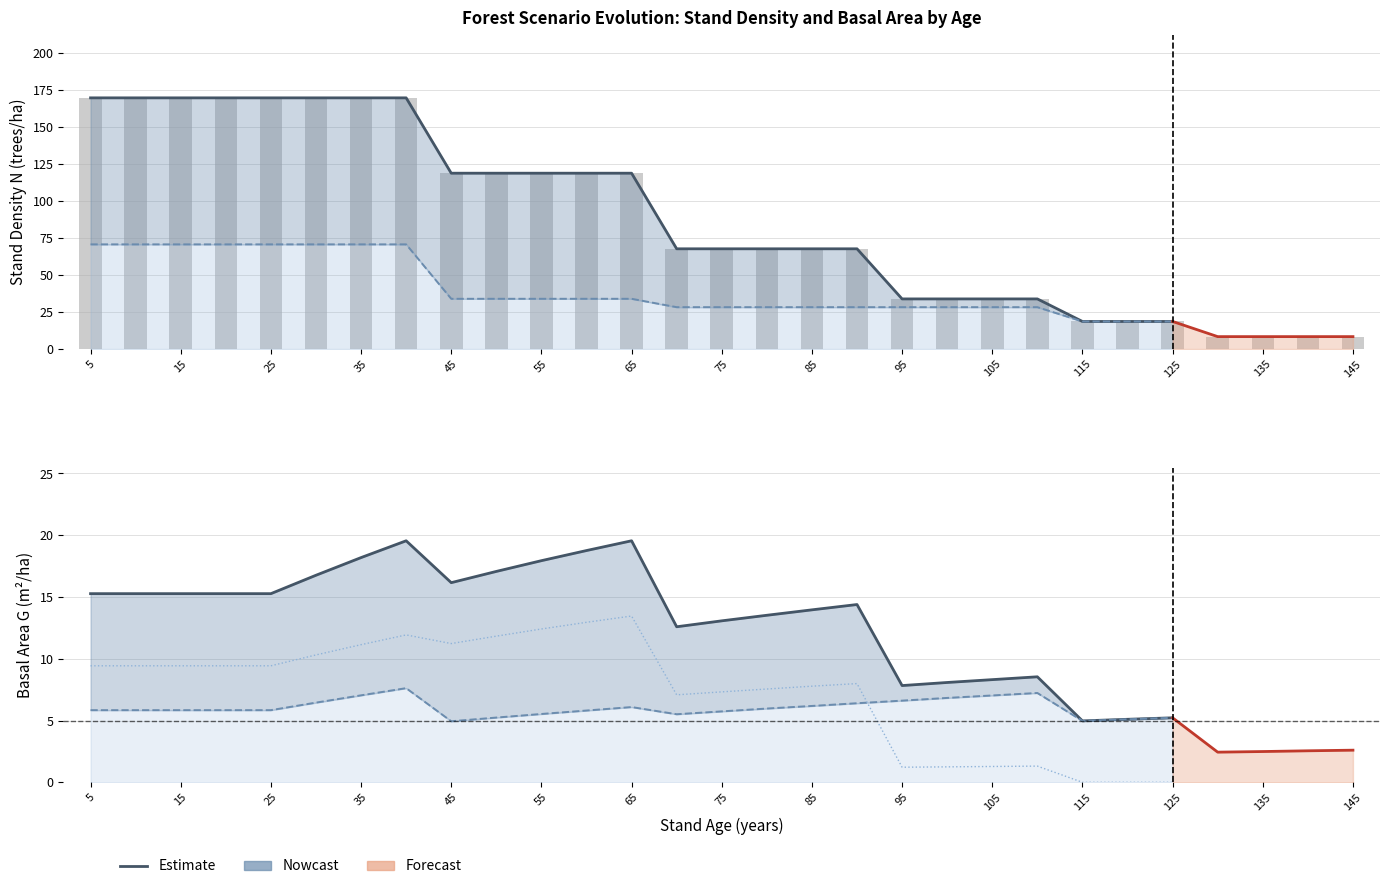

How many values in the N_sp1 series are below 28?

7